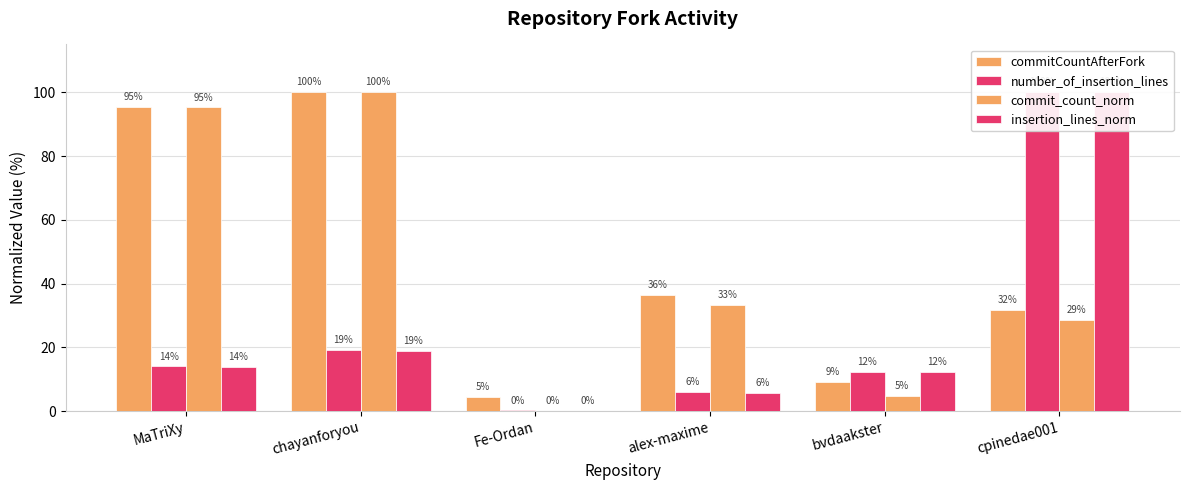

Rank the series at MaTriXy from lowest to highest value.

insertion_lines_norm, number_of_insertion_lines, commit_count_norm, commitCountAfterFork